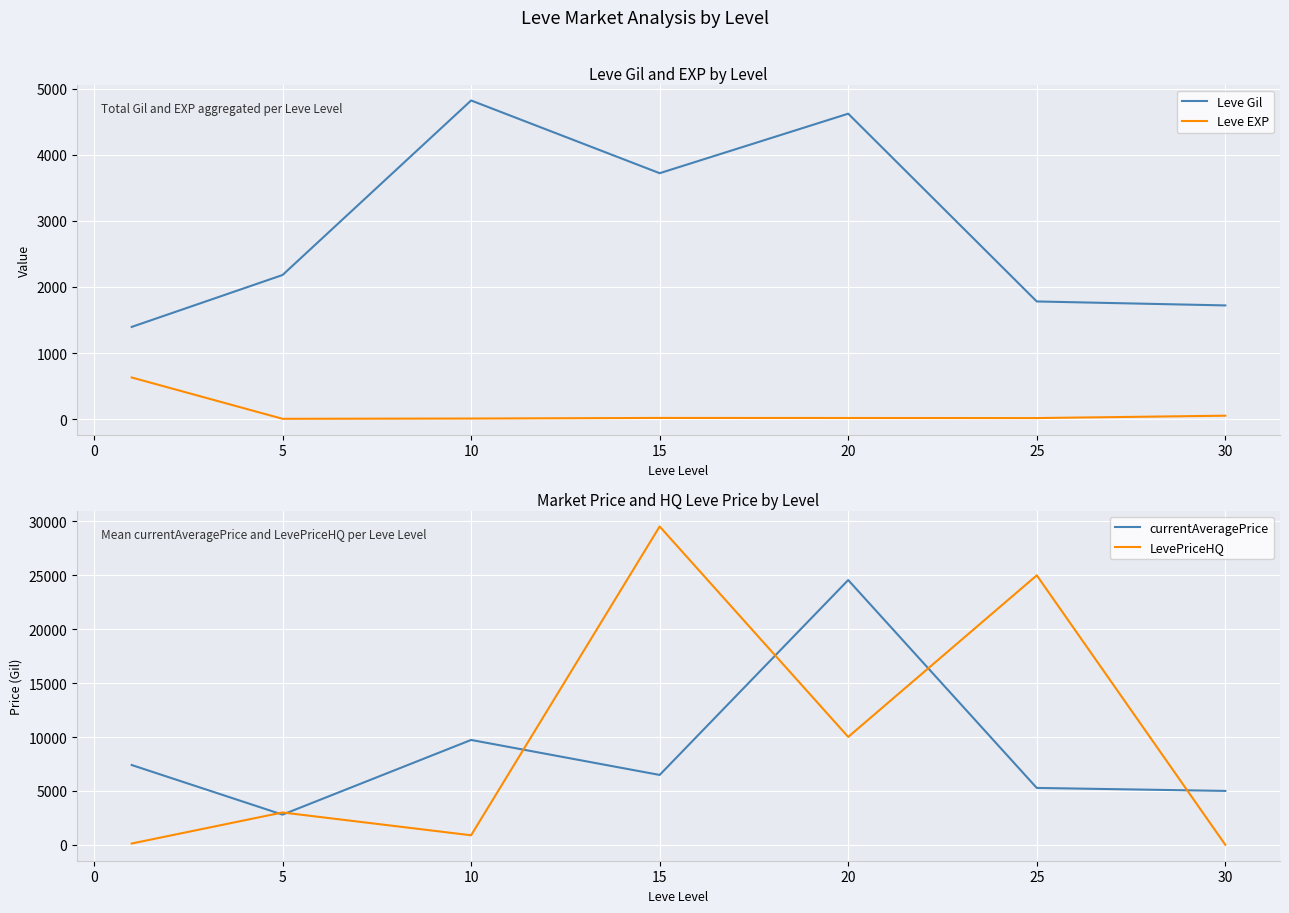

True or false: Leve EXP and Leve Gil intersect in this chart.

False